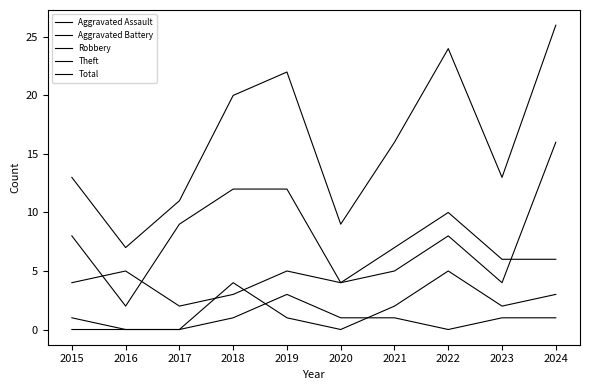

What is the value of the Robbery point at the 4th from the left?

3